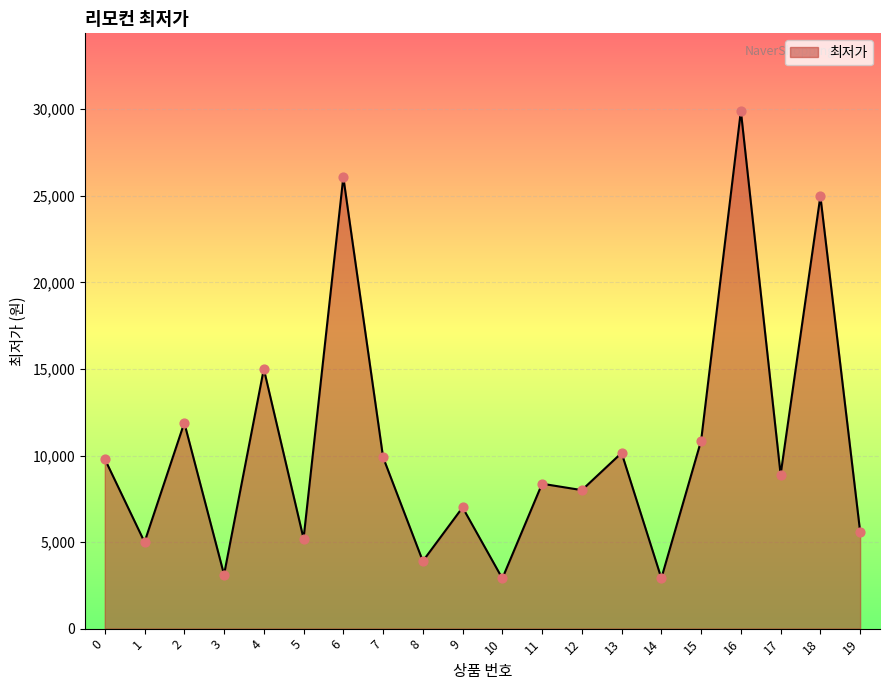

What is the ratio of the value at 16 to the value at 12?

3.7